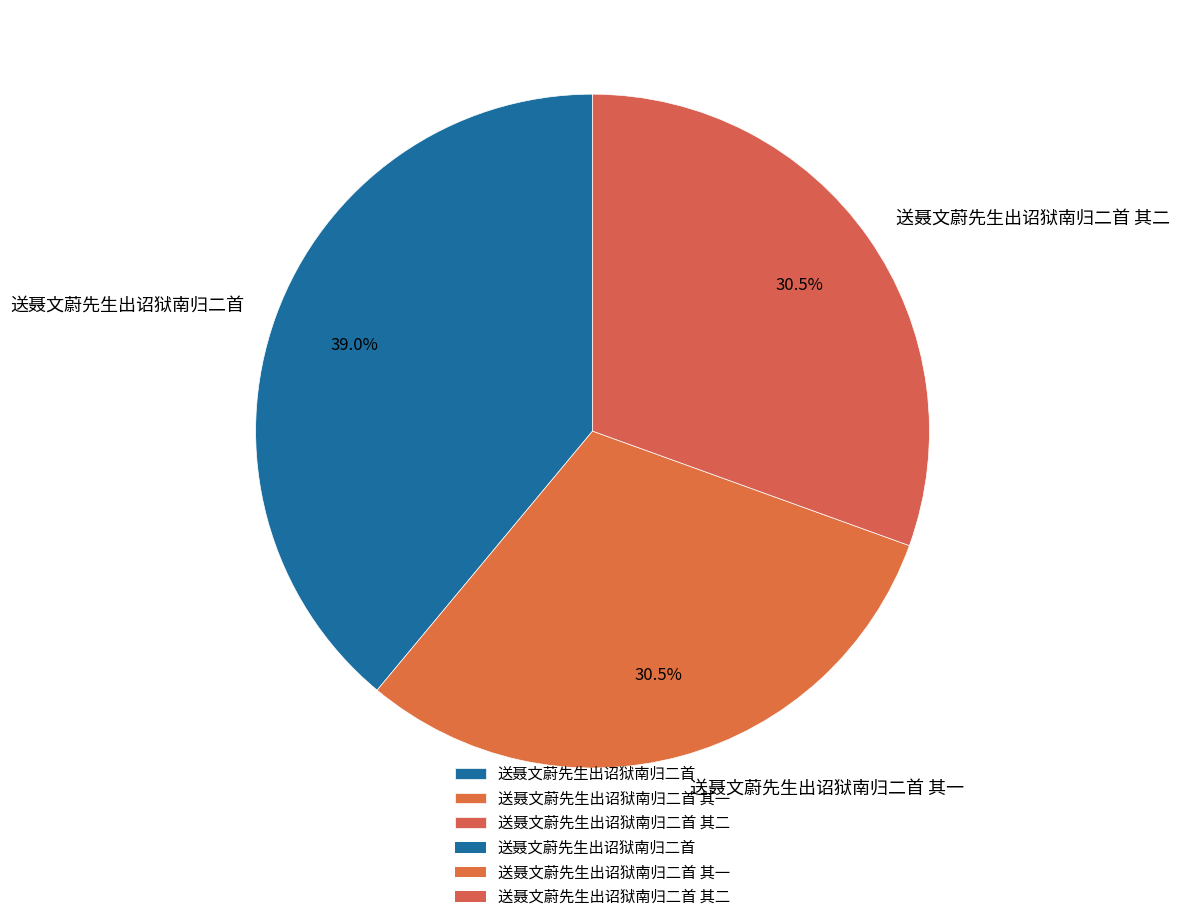

Which category has the biggest portion of the pie?

送聂文蔚先生出诏狱南归二首